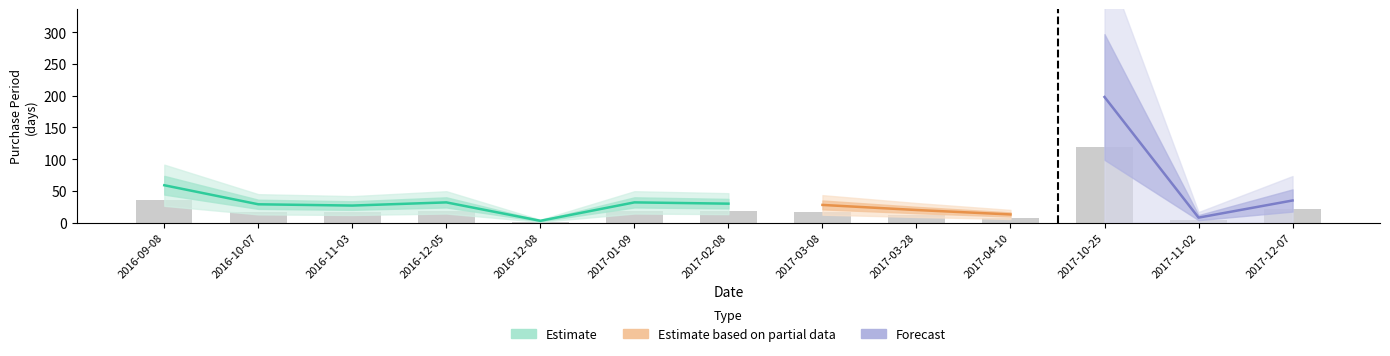

List the labels in order of value, smallest first.

2016-12-08, 2017-11-02, 2017-04-10, 2017-03-28, 2016-11-03, 2017-03-08, 2016-10-07, 2017-02-08, 2016-12-05, 2017-01-09, 2017-12-07, 2016-09-08, 2017-10-25